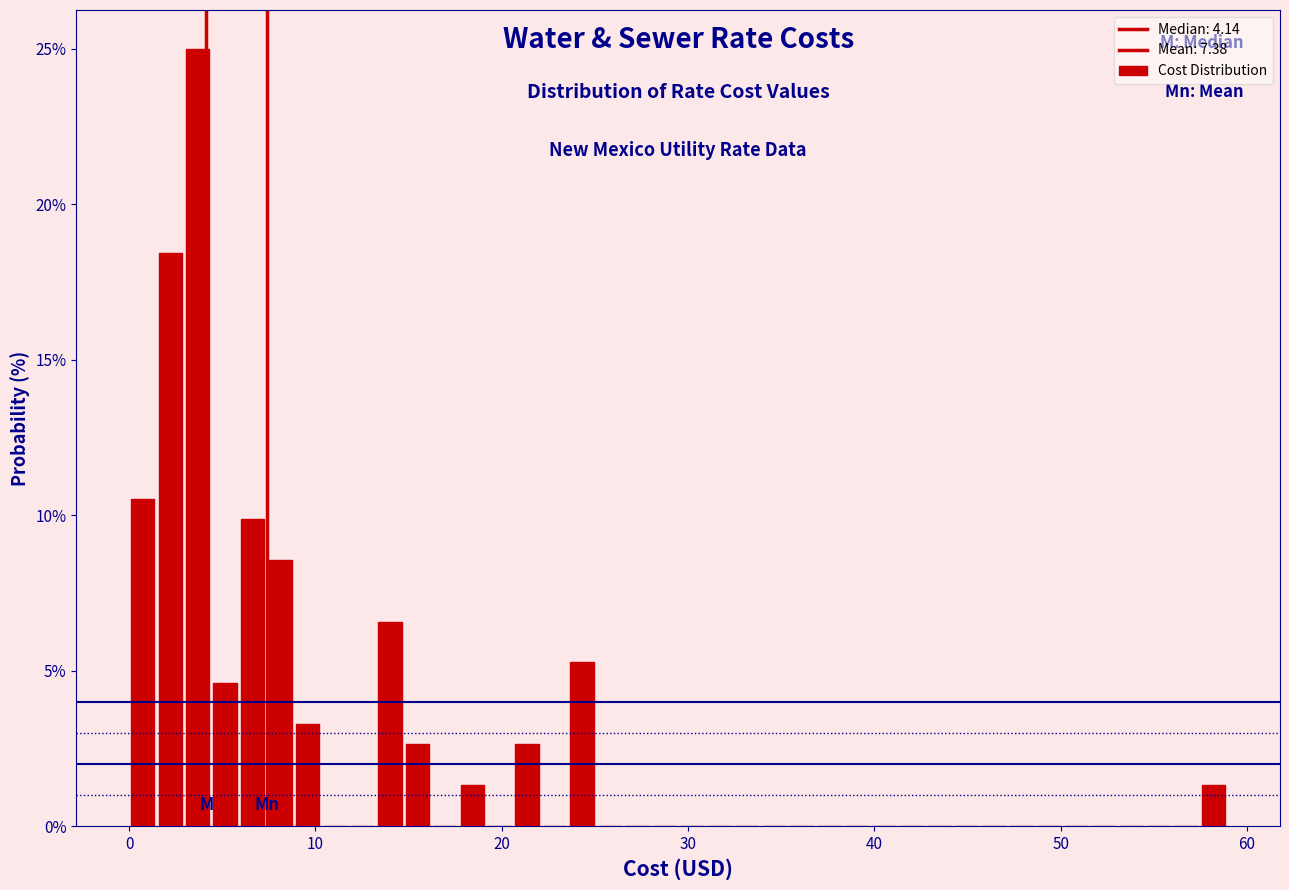

Around what value on the x-axis is the tallest bar? Give the approximate position of its centre, as read against the axis.

4